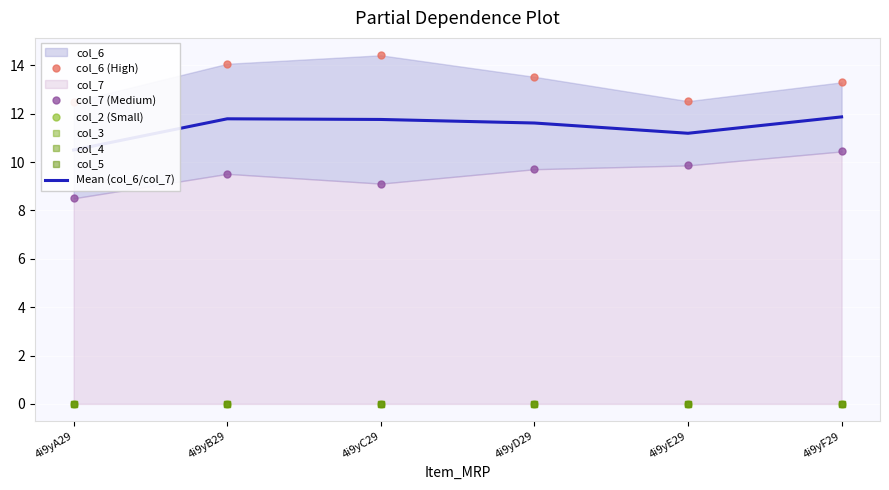

What is the total value across all series at 4i9yA29?

21.0